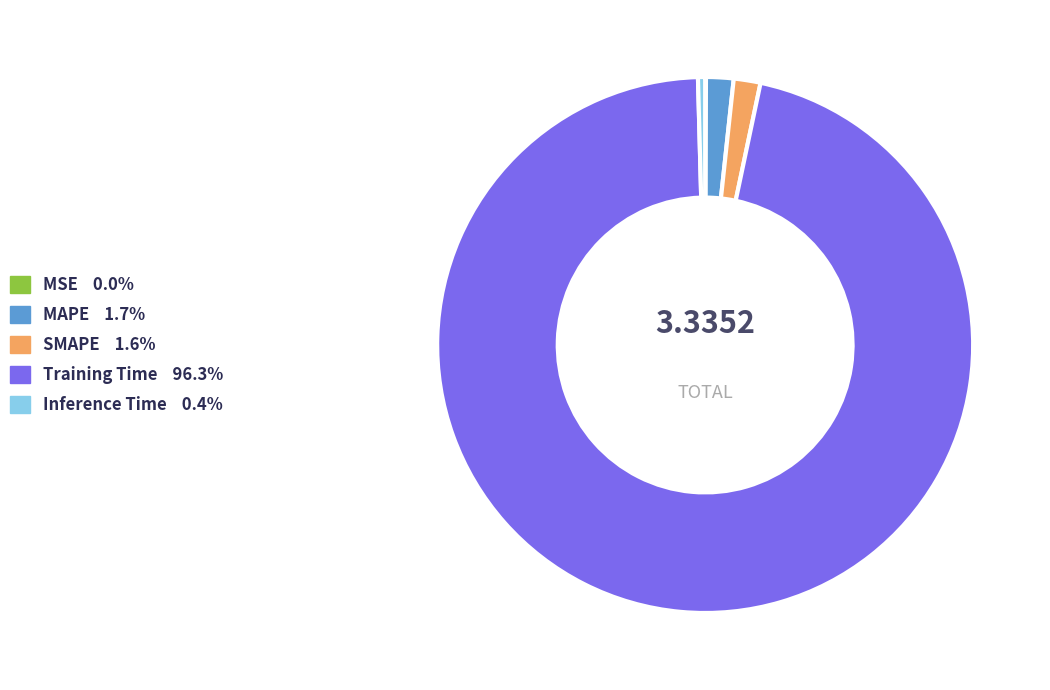

Which category accounts for the majority?

Training Time